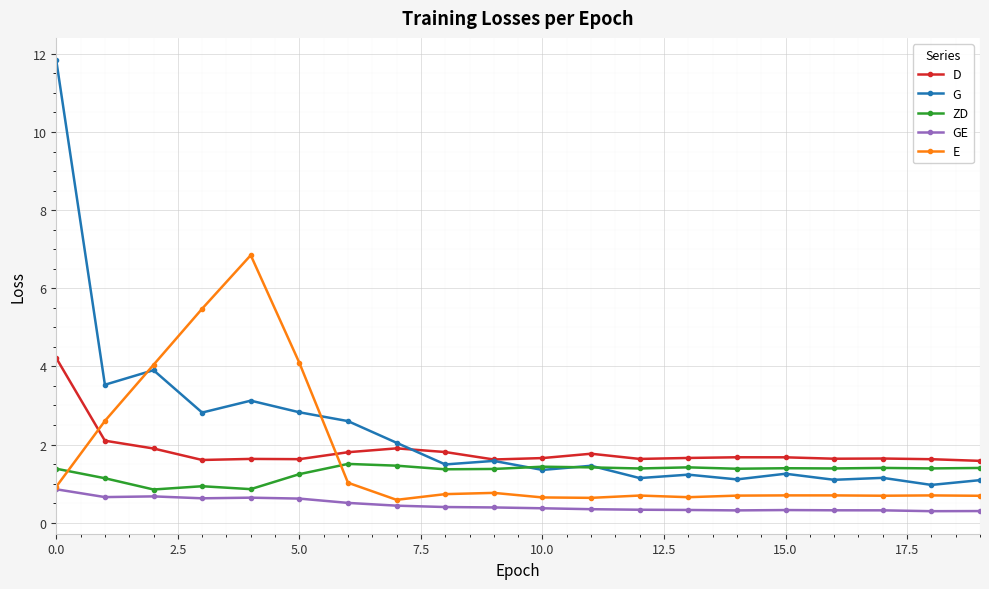

What are all the series names shown in the legend?

D, G, ZD, GE, E